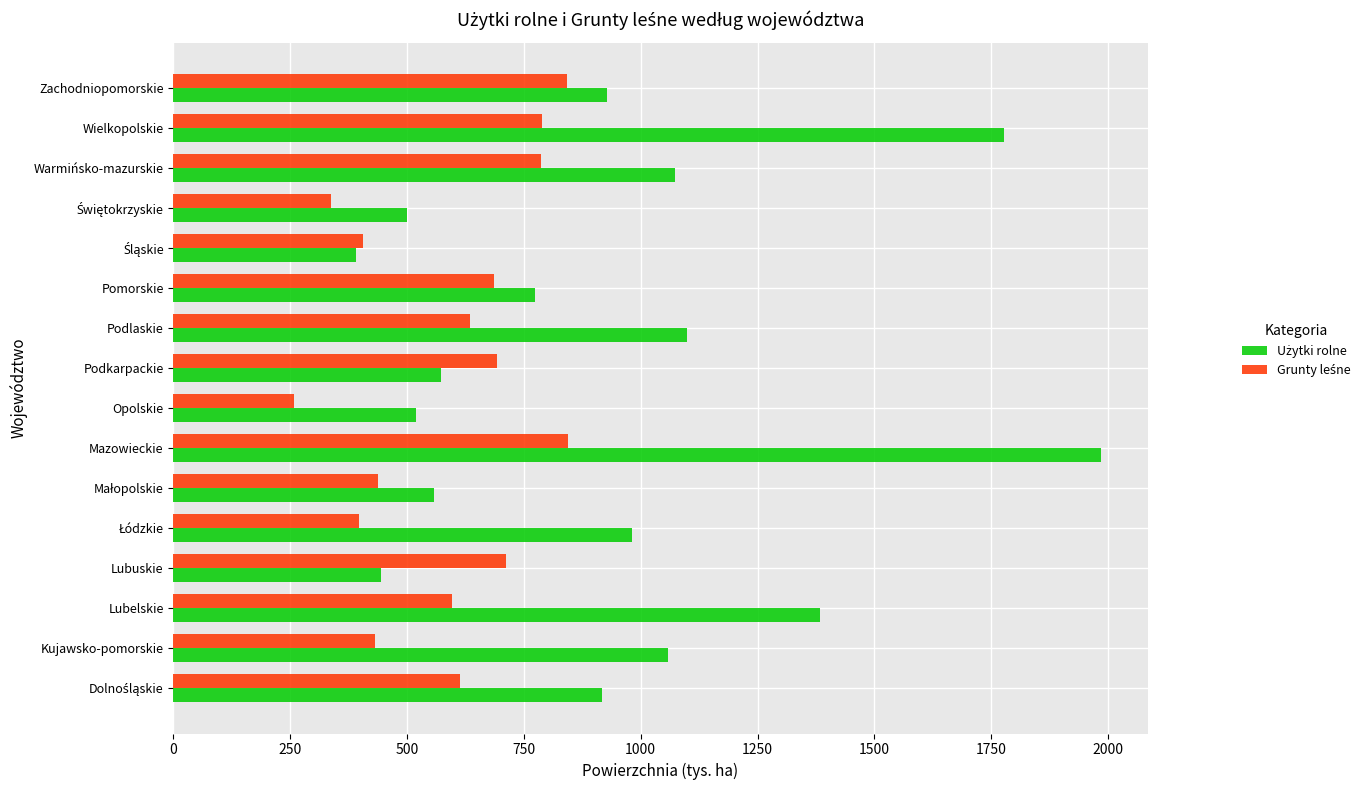

Which label corresponds to the largest value in the chart?

Mazowieckie